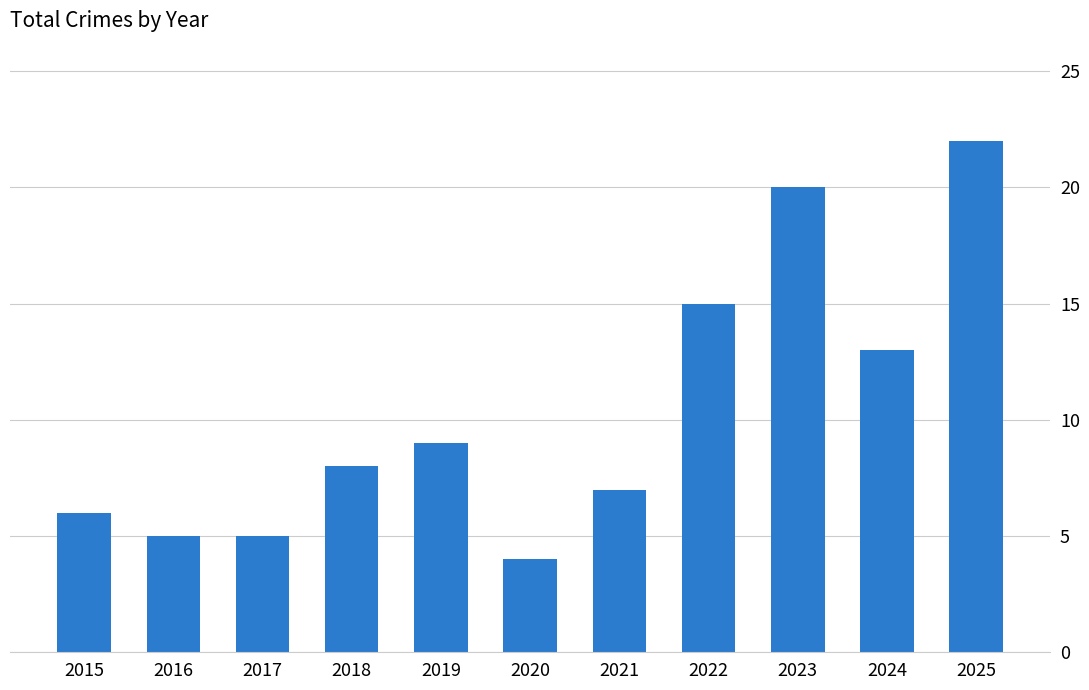

What is the difference between the maximum and minimum values?

18